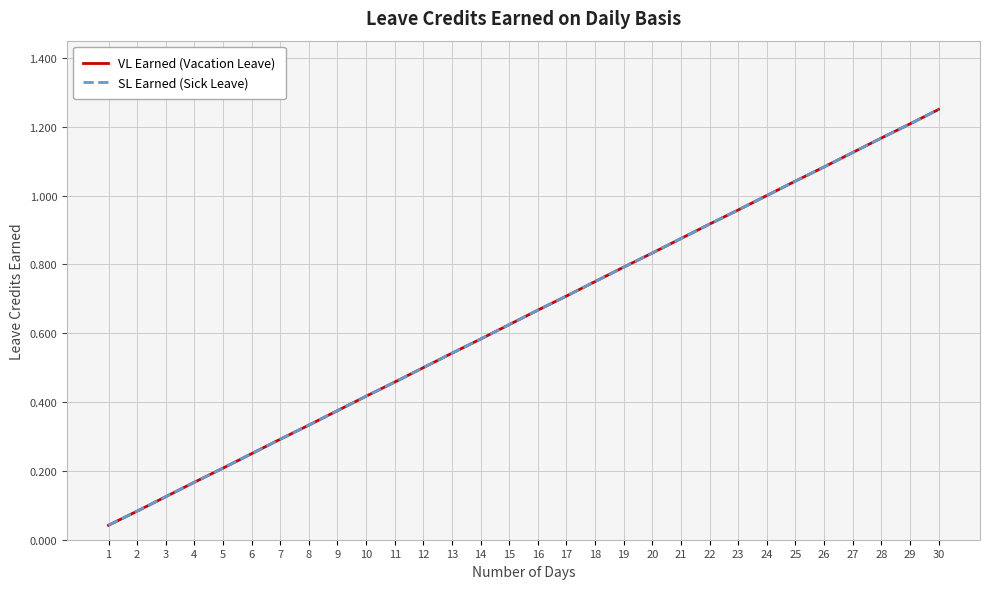

List the labels in order of SL Earned (Sick Leave) value, smallest first.

1, 2, 3, 4, 5, 6, 7, 8, 9, 10, 11, 12, 13, 14, 15, 16, 17, 18, 19, 20, 21, 22, 23, 24, 25, 26, 27, 28, 29, 30